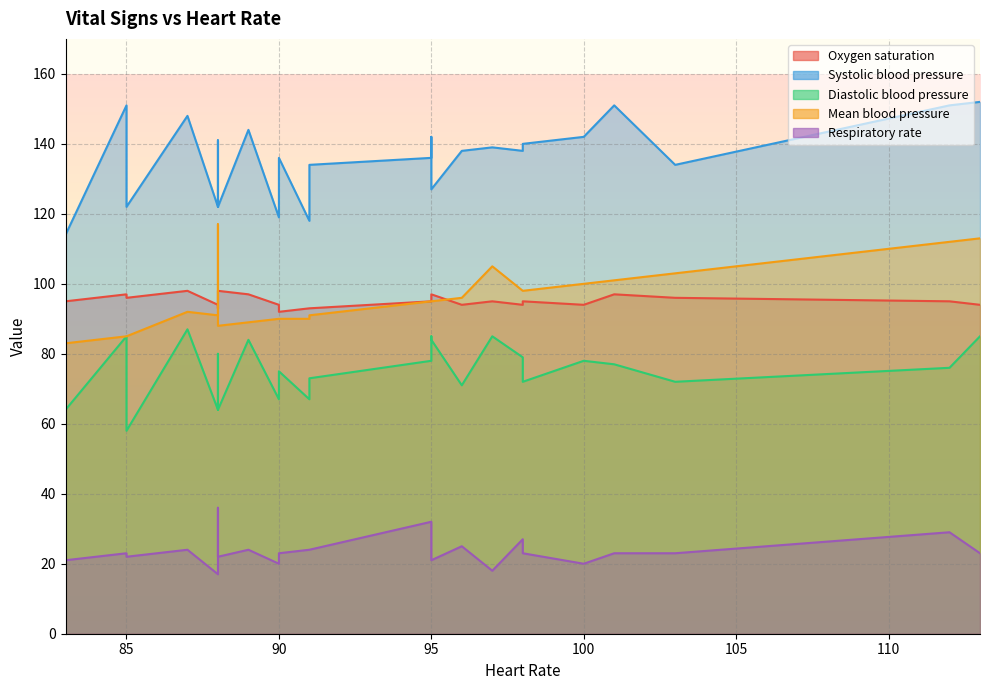

What is the difference between the second highest and minimum values in the Respiratory rate series?

15